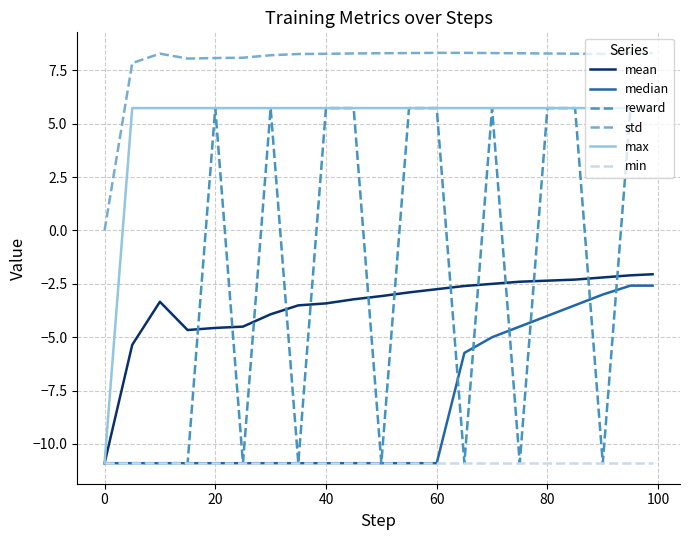

True or false: min and std cross at least once.

False